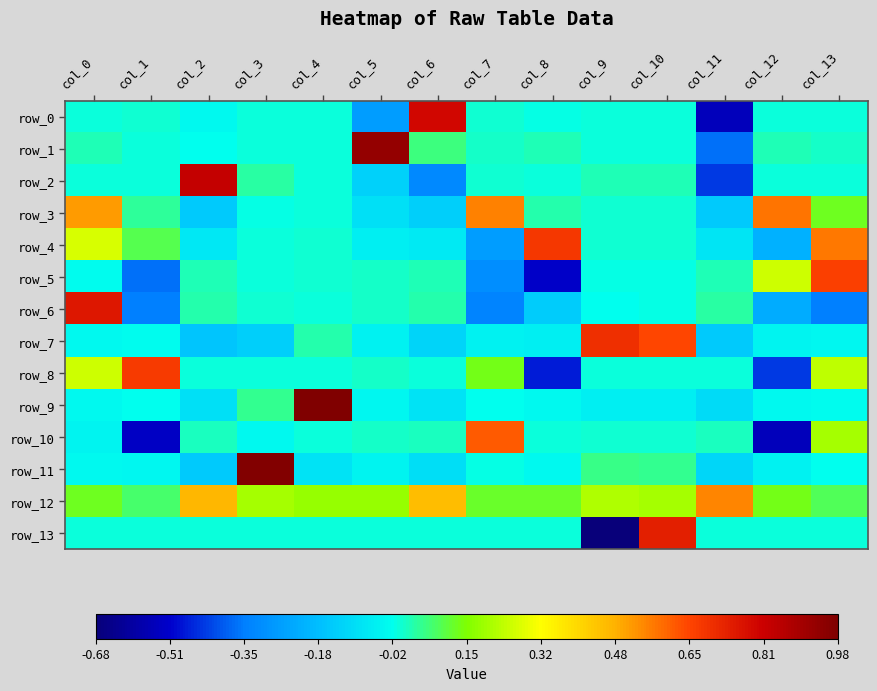

Reading left to right, transcribe all the data shown in this chart.

row_0: -0.0	0.0	-0.0	-0.0	0.0	-0.3	0.8	0.0	-0.0	-0.0	-0.0	-0.5	-0.0	-0.0
row_1: 0.0	0.0	-0.0	-0.0	-0.0	0.9	0.1	0.0	0.0	-0.0	-0.0	-0.4	0.0	0.0
row_2: 0.0	0.0	0.8	0.0	-0.0	-0.1	-0.3	0.0	-0.0	0.0	0.0	-0.4	0.0	0.0
row_3: 0.5	0.0	-0.1	-0.0	-0.0	-0.1	-0.1	0.6	0.0	0.0	0.0	-0.2	0.6	0.1
row_4: 0.3	0.1	-0.1	-0.0	0.0	-0.1	-0.1	-0.3	0.7	0.0	0.0	-0.1	-0.2	0.6
row_5: -0.0	-0.4	0.0	0.0	0.0	0.0	0.0	-0.3	-0.5	-0.0	-0.0	0.0	0.3	0.7
row_6: 0.8	-0.3	0.0	0.0	0.0	0.0	0.0	-0.3	-0.1	-0.0	-0.0	0.0	-0.2	-0.3
row_7: -0.0	-0.0	-0.2	-0.1	0.0	-0.0	-0.1	-0.0	-0.1	0.7	0.6	-0.2	-0.0	-0.0
row_8: 0.2	0.7	-0.0	0.0	-0.0	0.0	-0.0	0.1	-0.5	-0.0	-0.0	-0.0	-0.4	0.2
row_9: -0.0	-0.0	-0.1	0.0	1.0	-0.0	-0.1	-0.0	-0.0	-0.1	-0.1	-0.1	-0.0	-0.0
row_10: -0.0	-0.5	0.0	-0.0	-0.0	0.0	0.0	0.6	-0.0	0.0	0.0	0.0	-0.5	0.2
row_11: -0.0	-0.0	-0.1	1.0	-0.1	-0.0	-0.1	-0.0	-0.0	0.1	0.1	-0.1	-0.0	-0.0
row_12: 0.1	0.1	0.5	0.2	0.2	0.2	0.5	0.1	0.1	0.2	0.2	0.6	0.1	0.1
row_13: -0.0	-0.0	-0.0	-0.0	-0.0	-0.0	-0.0	-0.0	-0.0	-0.7	0.7	-0.0	-0.0	-0.0